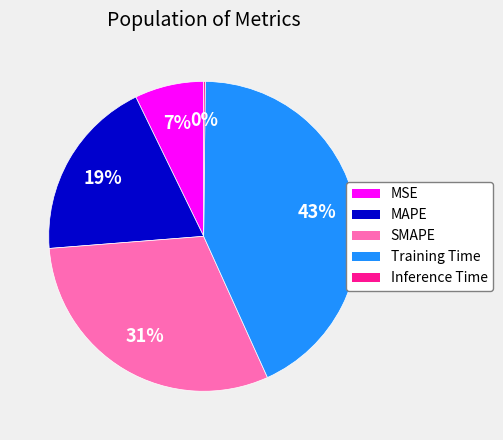

Does any single category account for the majority?

No